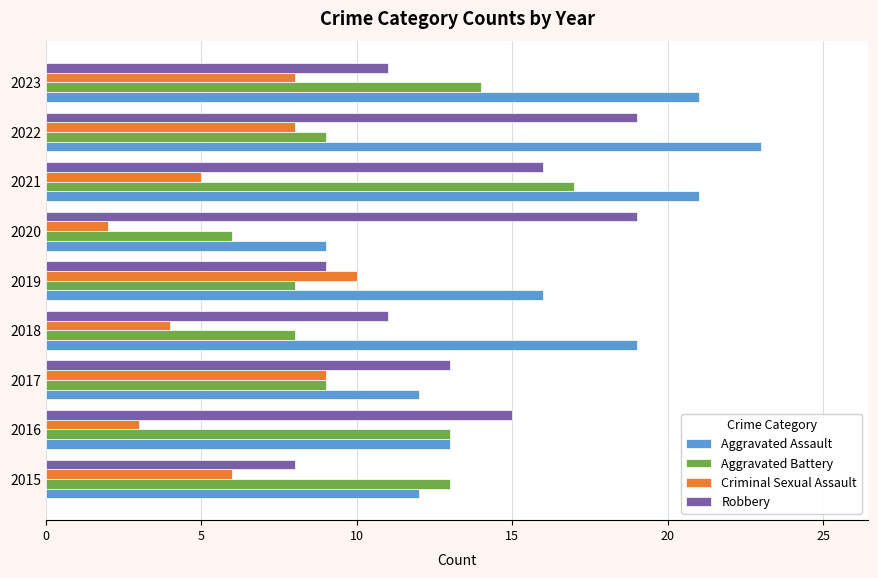

How many values in the Aggravated Assault series are below 16?

4